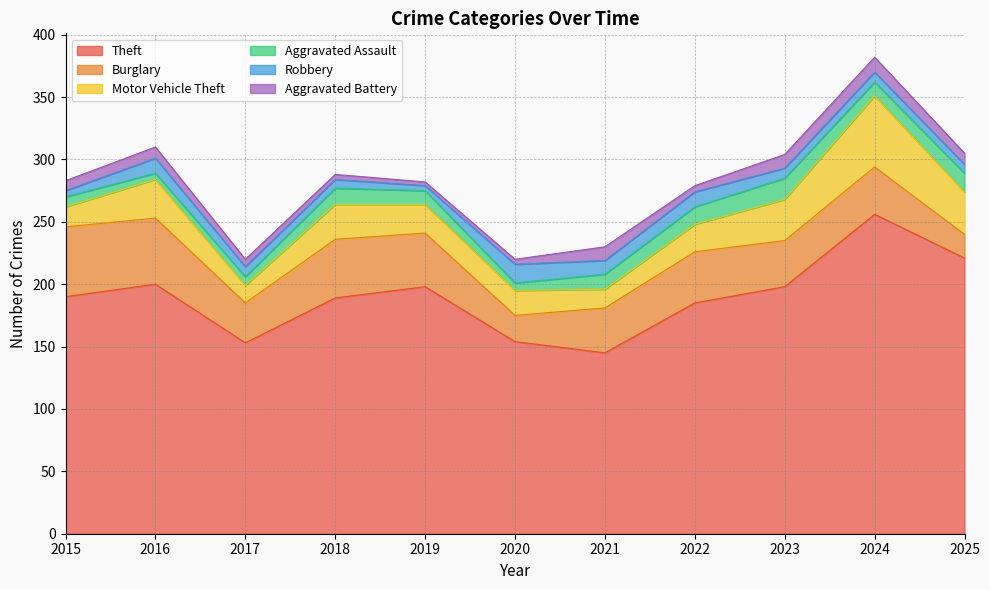

What is the value of the Aggravated Assault point at the 10th from the left?

11